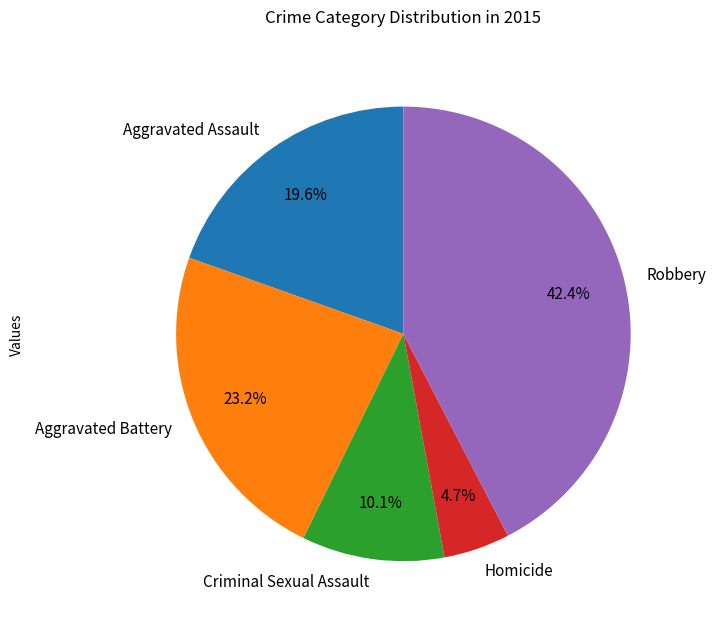

Is there any slice that represents more than half of the pie?

No